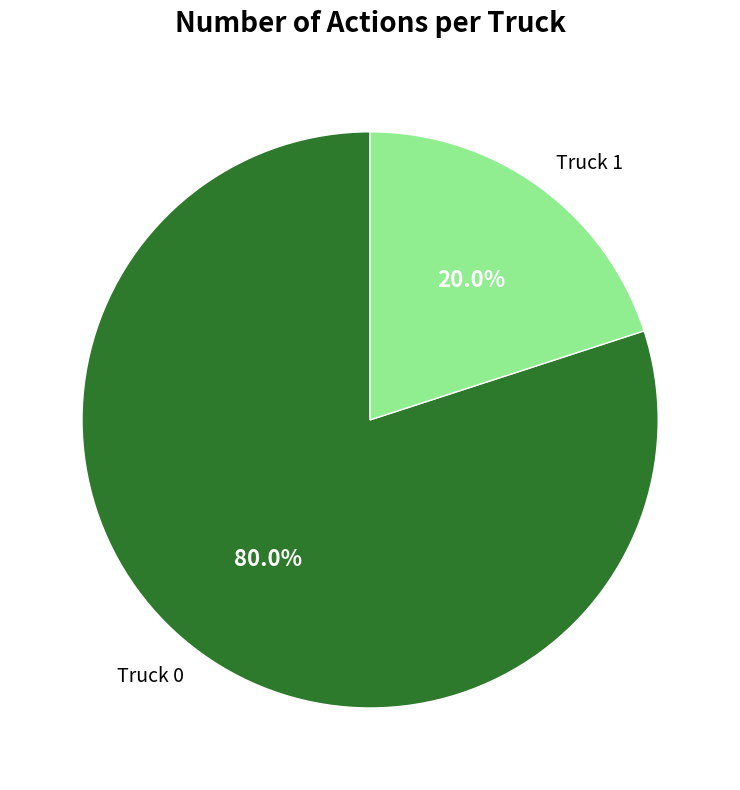

Rank the categories by value from lowest to highest.

Truck 1, Truck 0